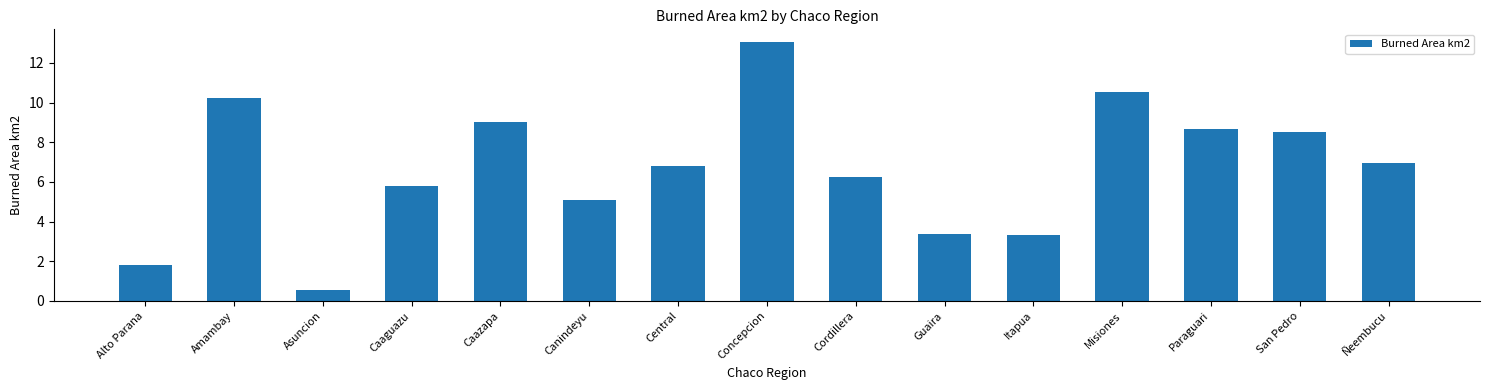

What is the value of the 3rd bar from the left?

0.6